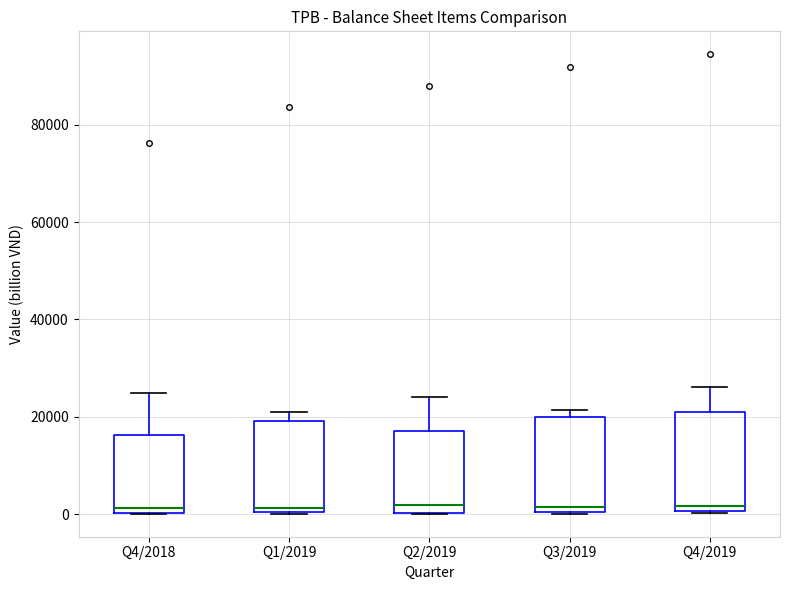

Reading left to right, read every box against the y-axis: the position of its median line, the range the box covers, and the ends of its whiskers. The values are not printed on the chart, so give them approximately, as read against the axis.

Q4/2018: median 2000, box 0 to 16000, whiskers 0 to 24000
Q1/2019: median 2000, box 0 to 20000, whiskers 0 to 20000 (just above the box's upper edge)
Q2/2019: median 2000, box 0 to 18000, whiskers 0 to 24000
Q3/2019: median 2000, box 0 to 20000, whiskers 0 to 22000
Q4/2019: median 2000, box 0 to 22000, whiskers 0 to 26000